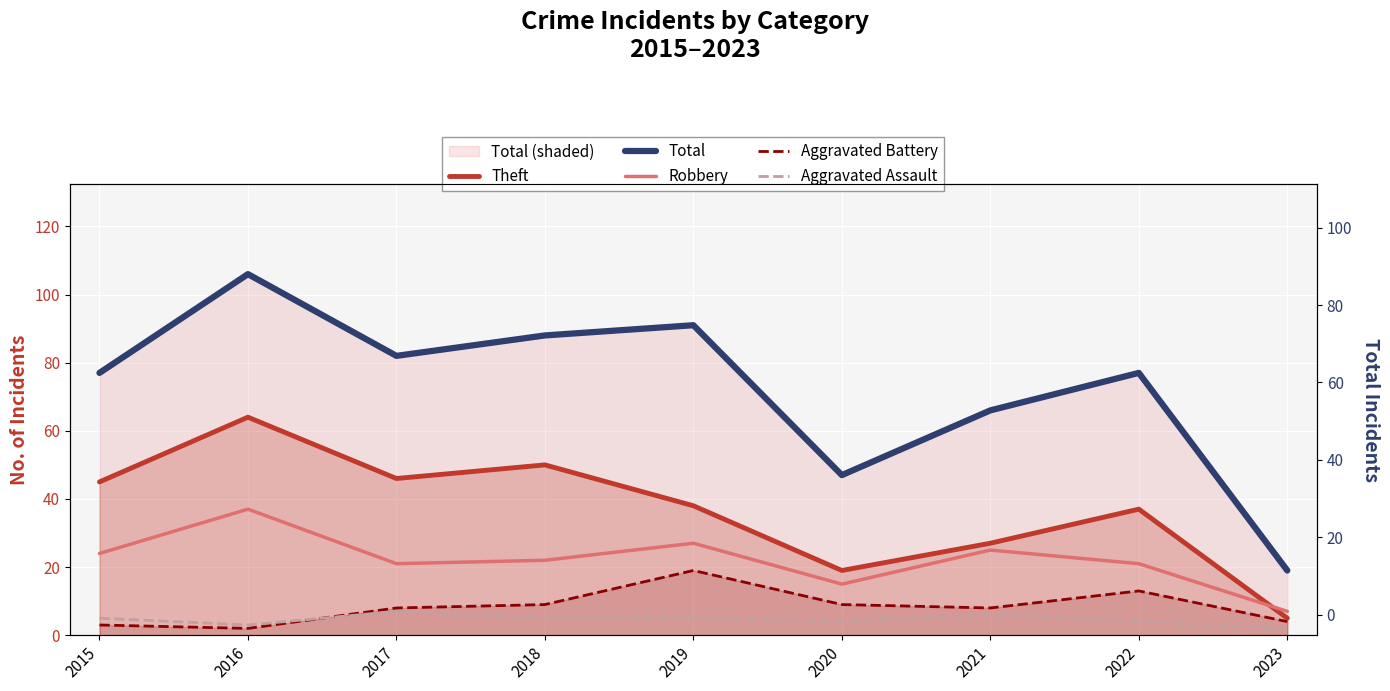

How many values in the Total series are below 77?

3